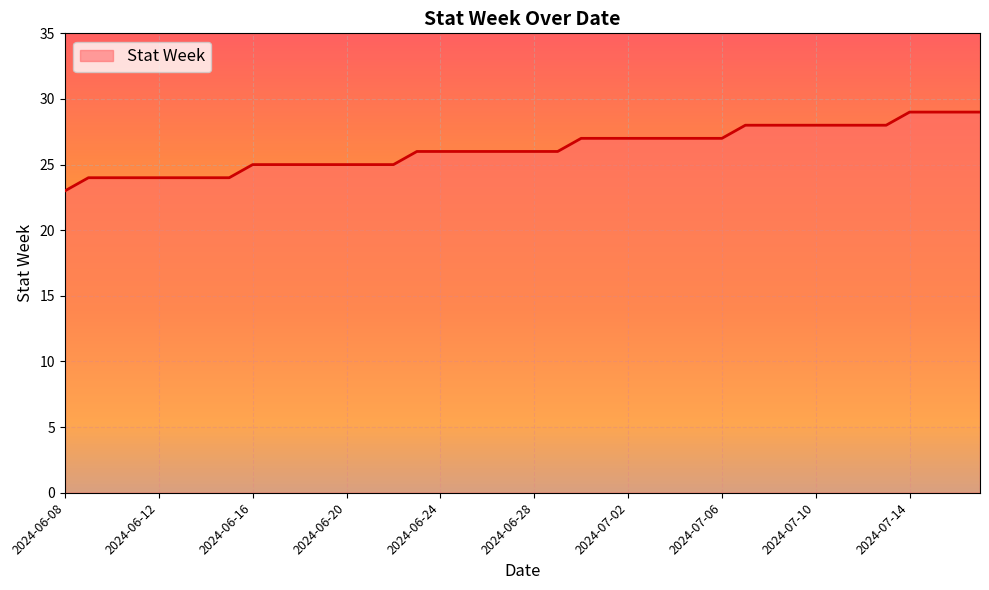

What is the difference between the maximum and minimum values?

6